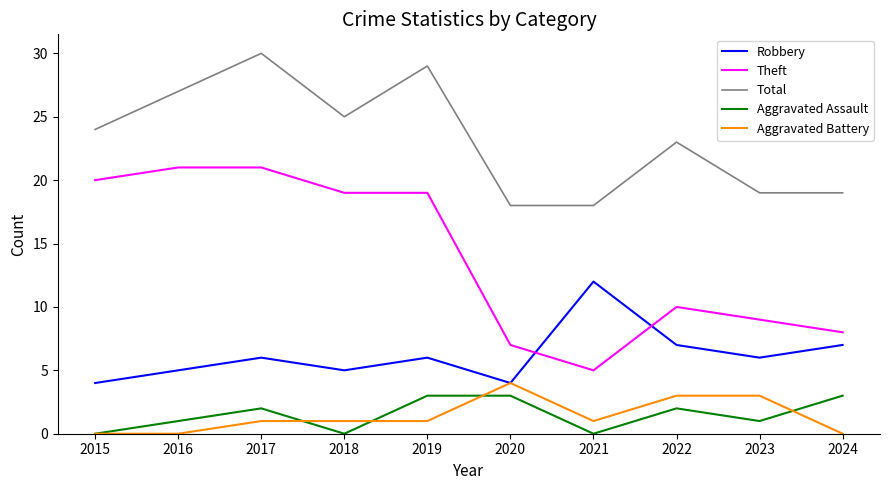

Where is the first local maximum for Total?

2017